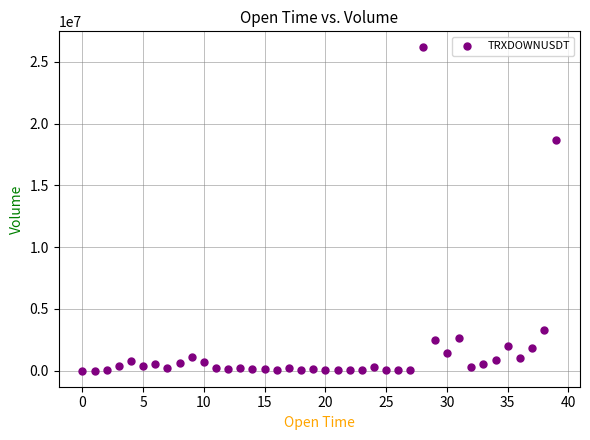

What is the range of Y values (max minus min)?

26152822.1